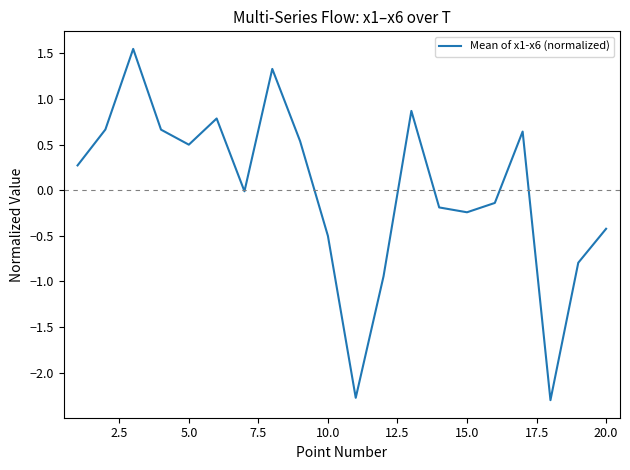

What is the smallest value displayed?

-2.3